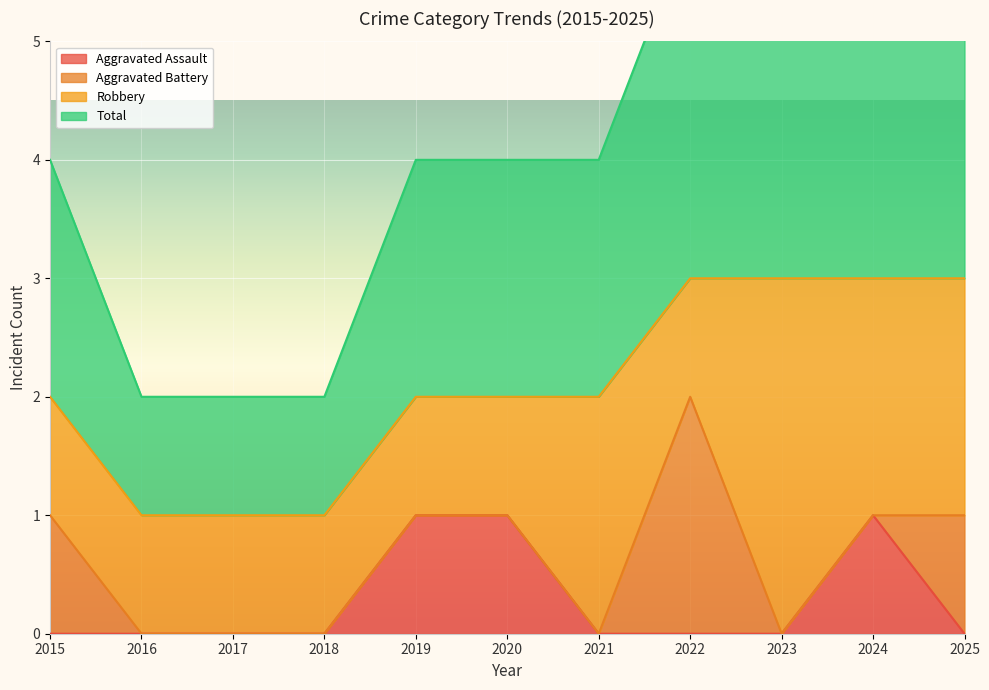

True or false: Aggravated Assault has a value of -1 at 2021.

False